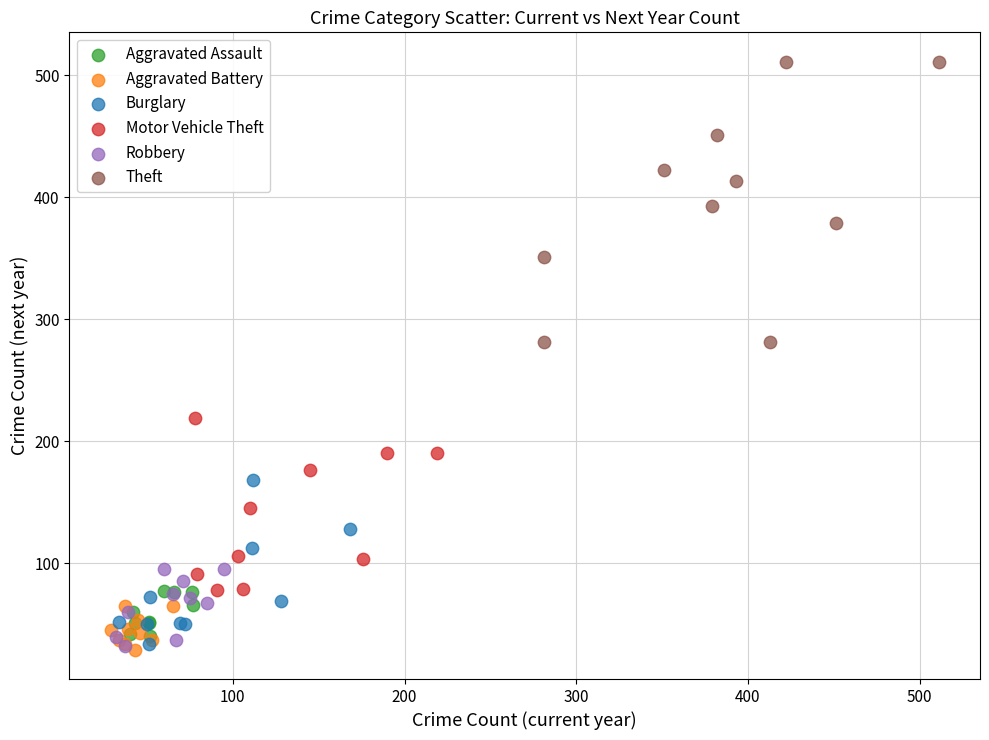

Which series has the widest spread of Y values?

Theft